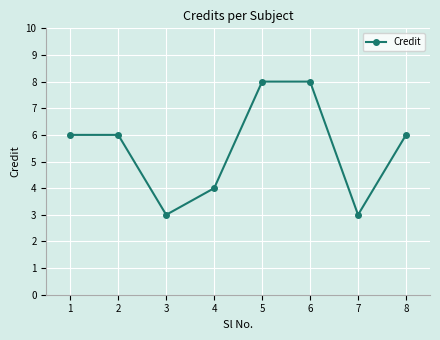

What is the approximate value at 8?

6